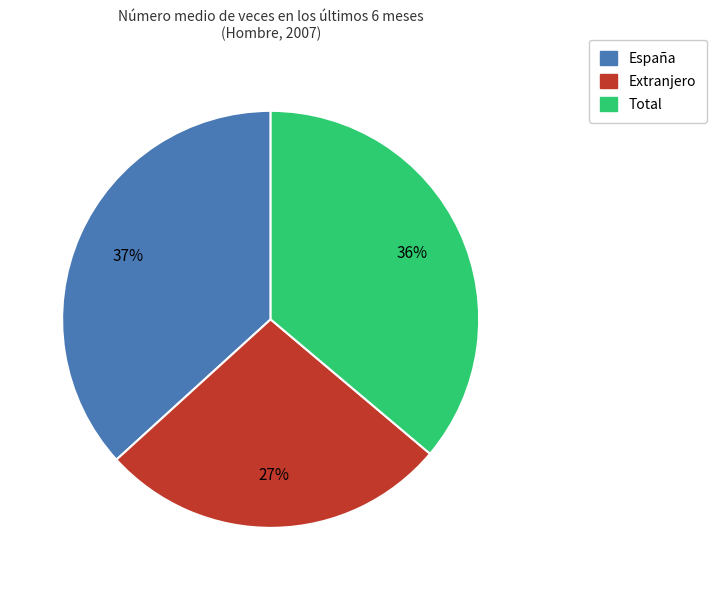

What percentage is the España slice, to the nearest percent?

37%